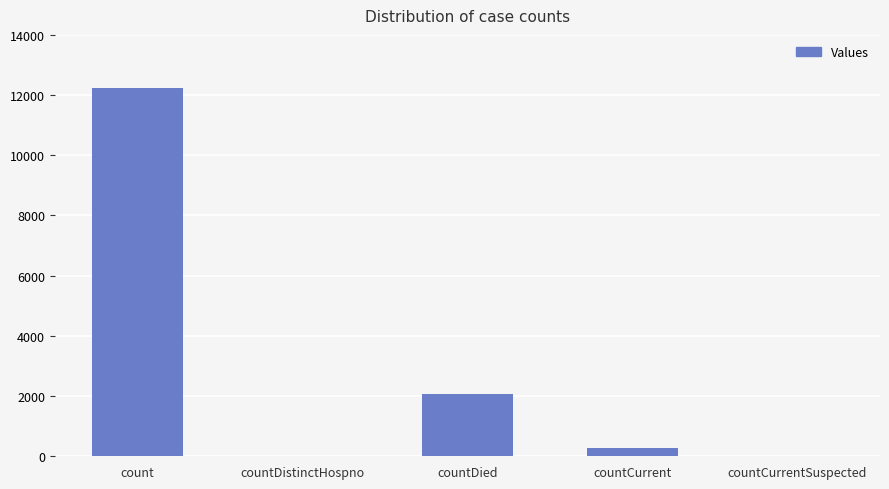

Reading left to right, extract all data points from this chart.

12246	0	2055	261	0